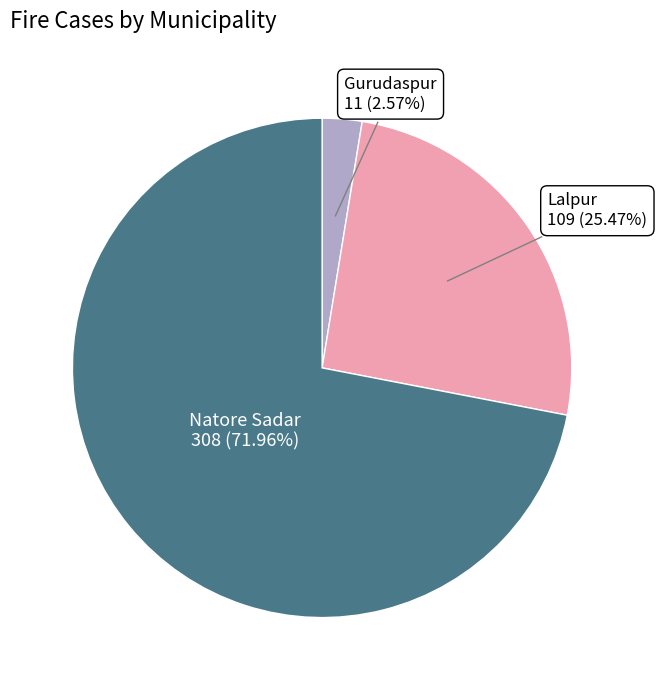

To the nearest percent, what is the average slice percentage?

33%